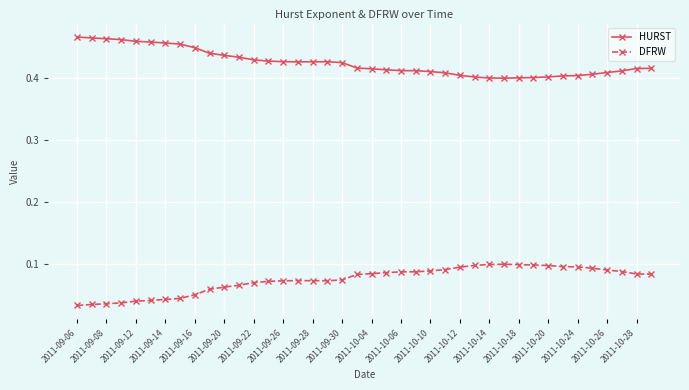

Which series has the largest total across all categories?

HURST